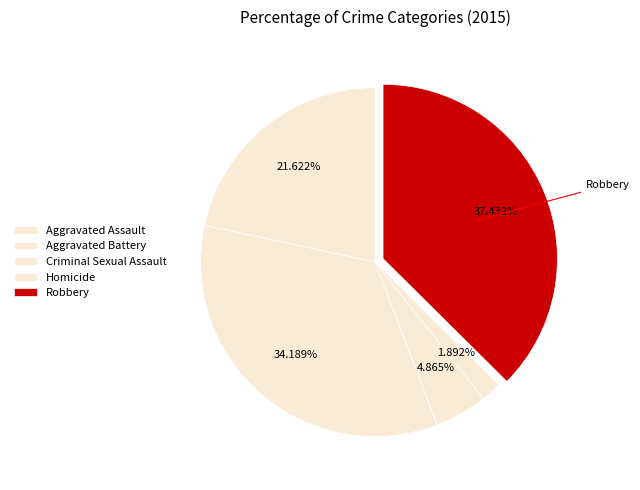

What is the total percentage of Robbery and Homicide?

39.3%